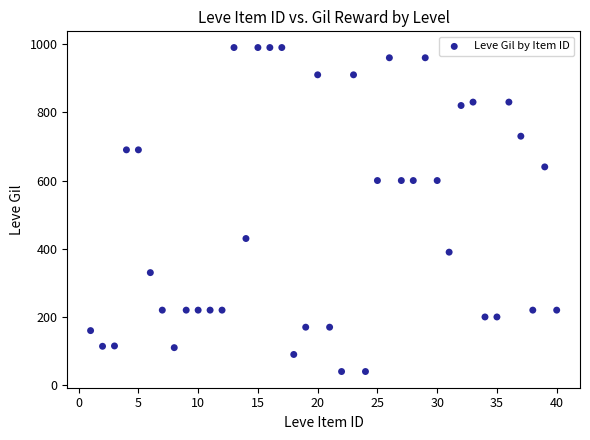

What is the range of X values (max minus min)?

39